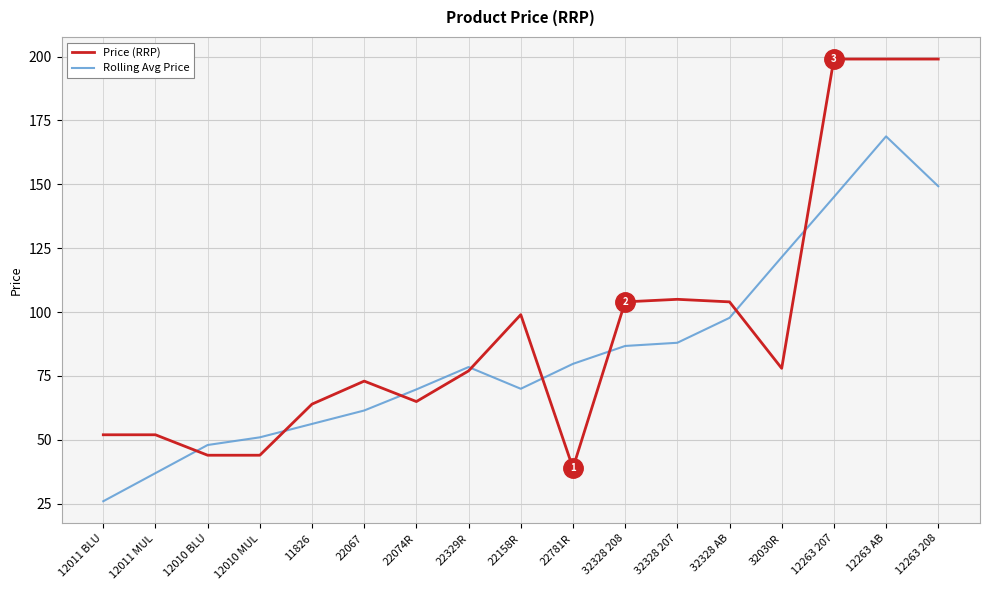

What is the approximate value of Price (RRP) at 12011 BLU?

52.0